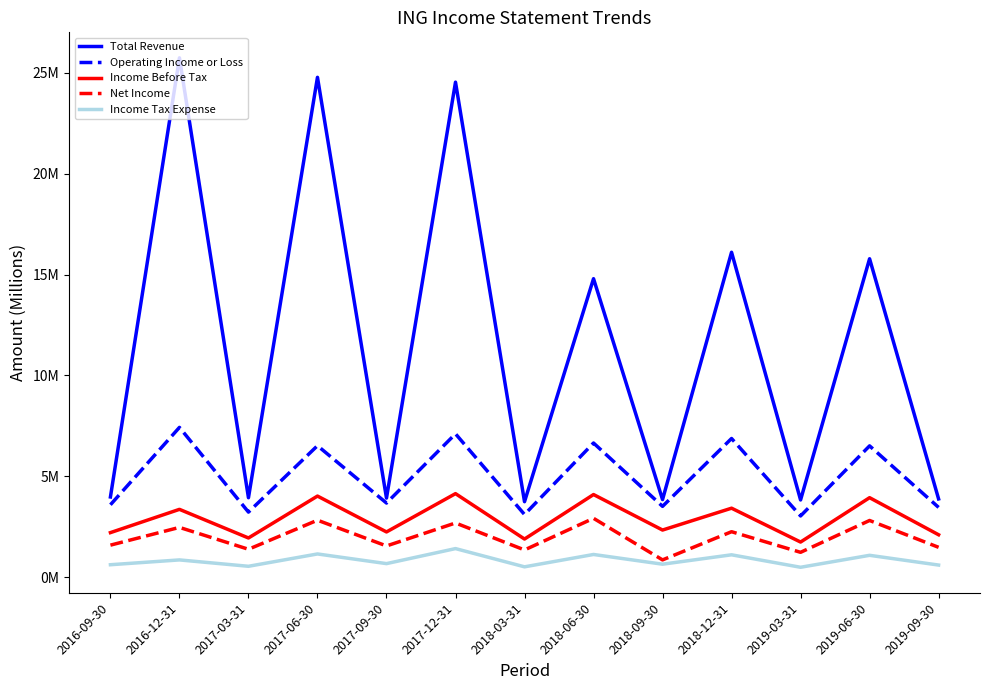

What are all the series names shown in the legend?

Total Revenue, Operating Income or Loss, Income Before Tax, Net Income, Income Tax Expense